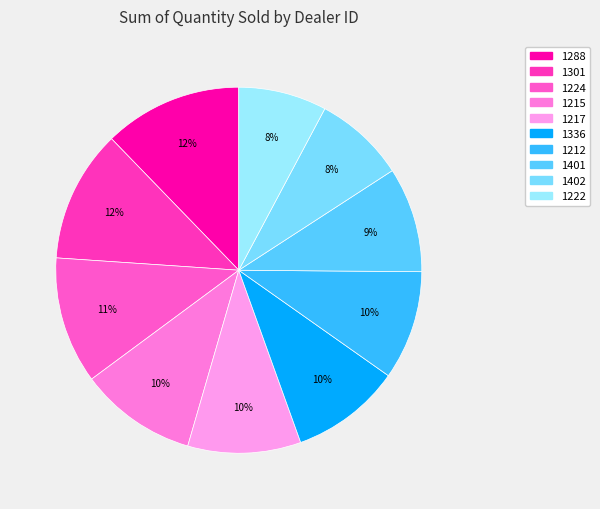

Between 1212 and 1336, which is larger?

1336